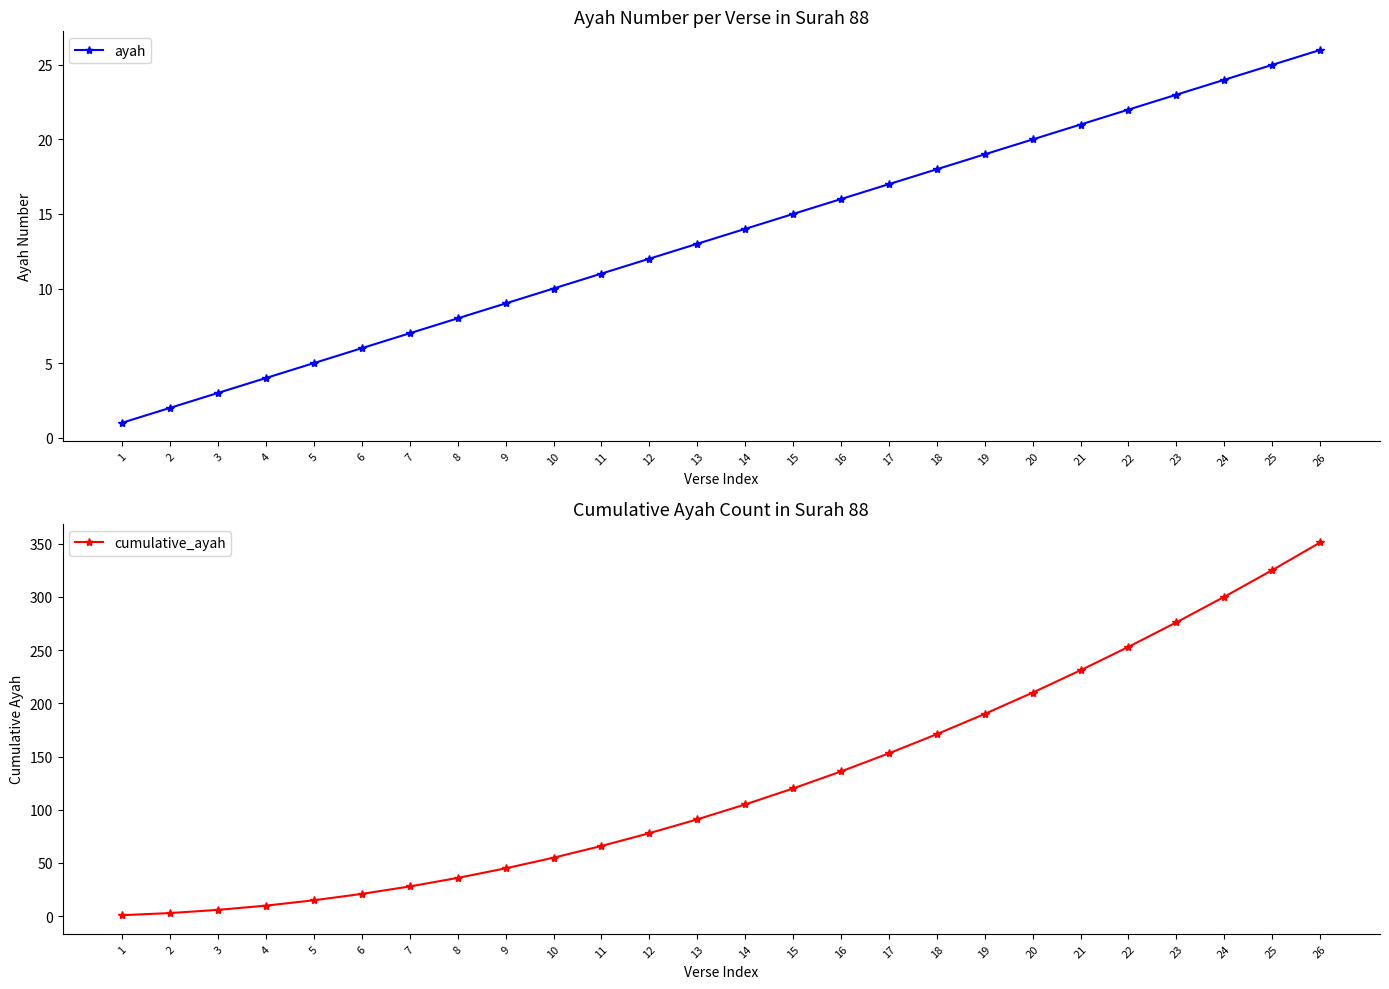

Read the ayah value at 19.

19